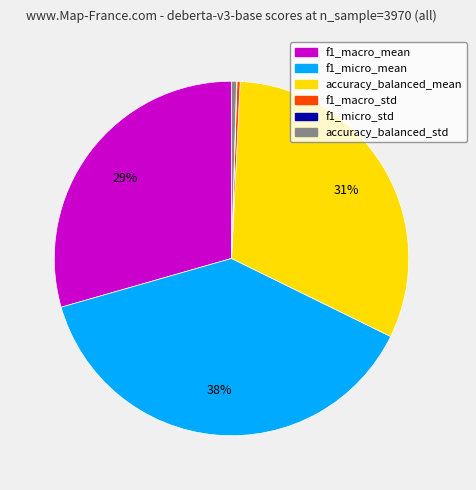

To the nearest percent, what is the average slice percentage?

17%